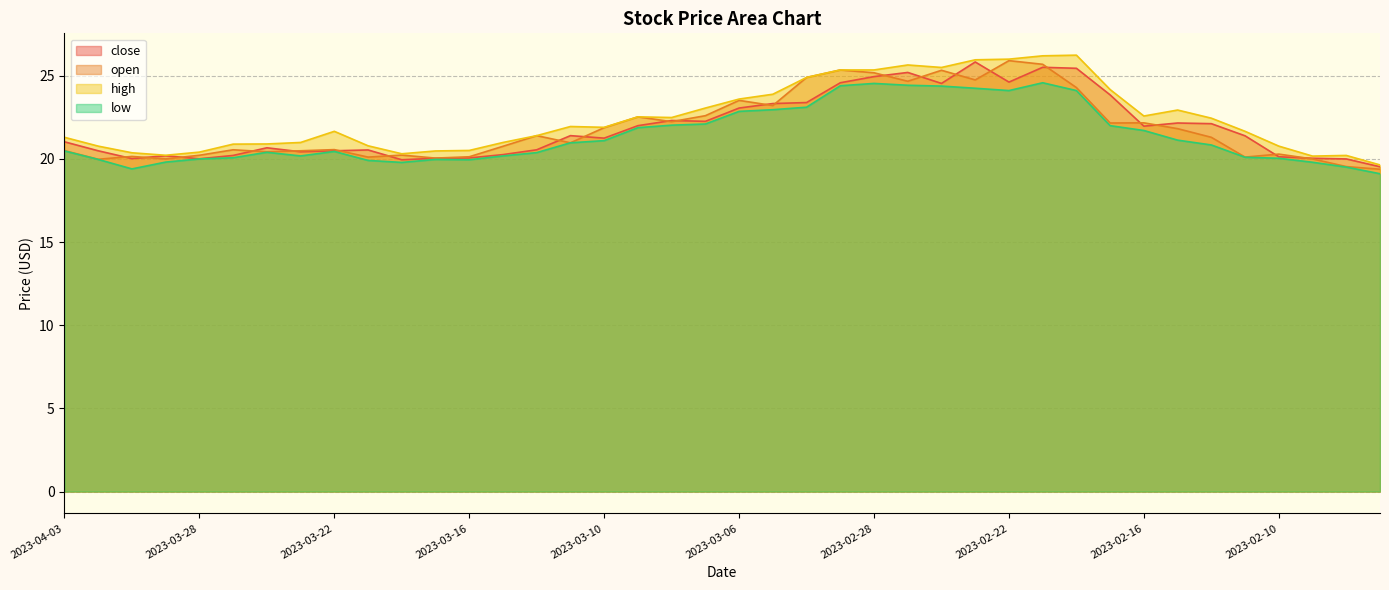

Which series has the largest range (max minus min)?

high